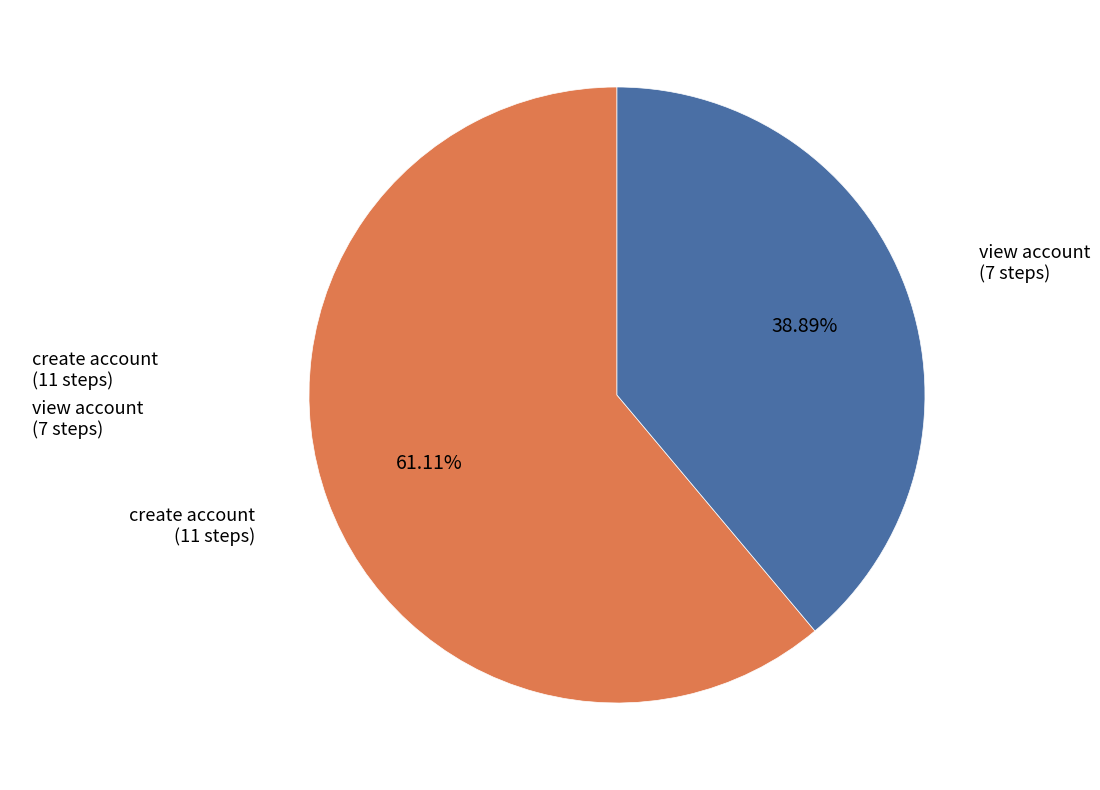

Which category accounts for the majority?

create account